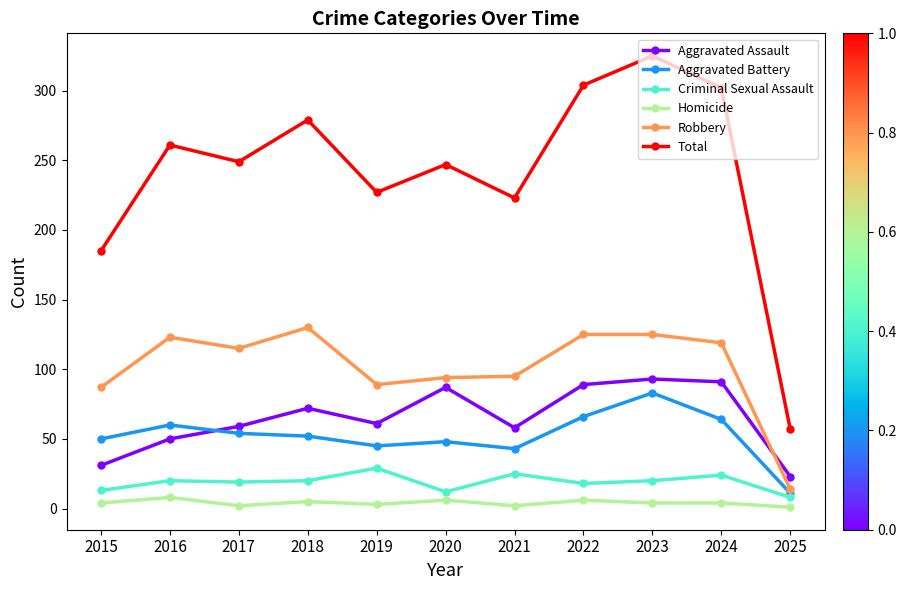

Which series has the largest range (max minus min)?

Total